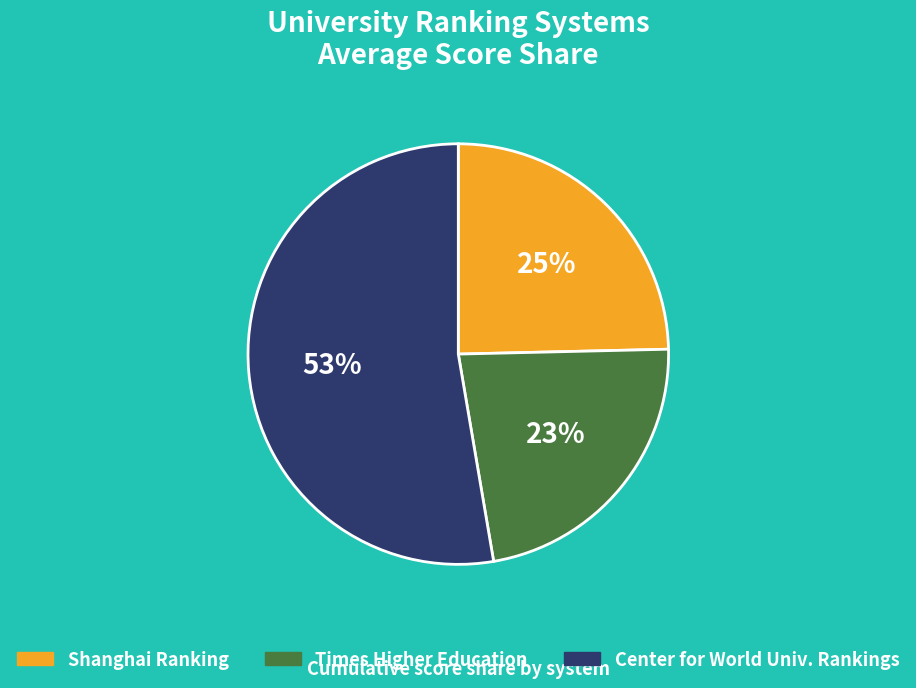

Does any single category account for the majority?

Yes